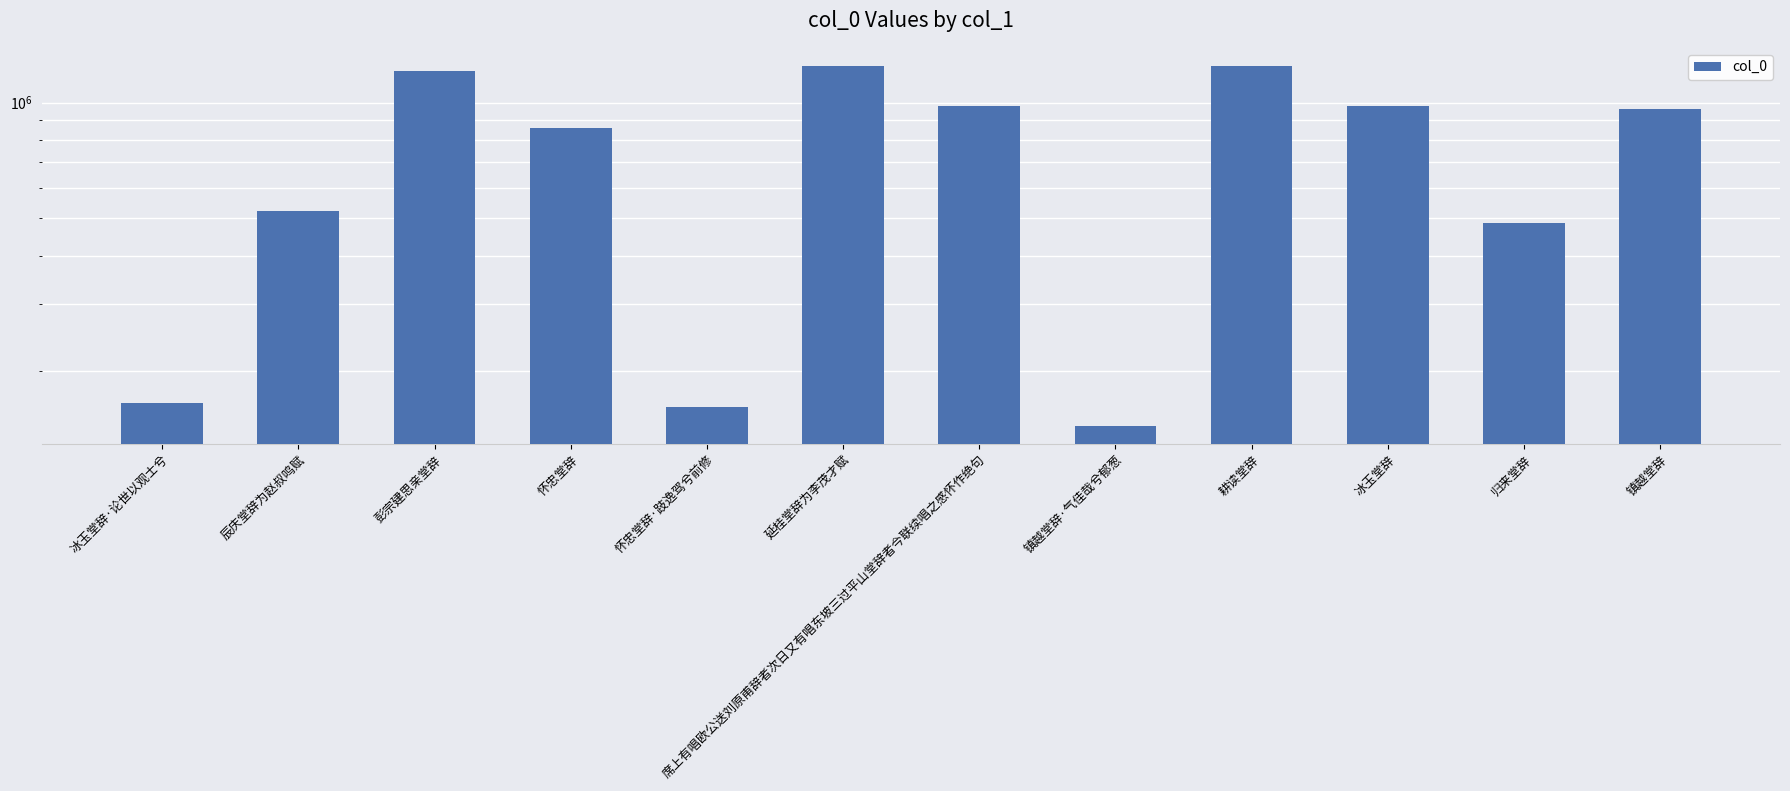

What is the label of the 12th bar from the right?

冰玉堂辞·论世以观士兮